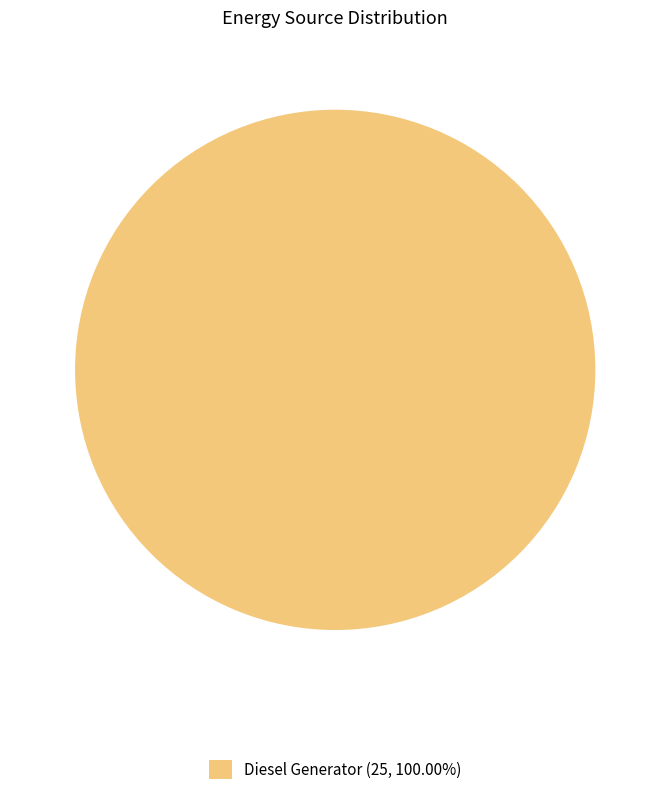

Does Diesel Generator (25, 100.00%) account for over 50% of the chart?

Yes